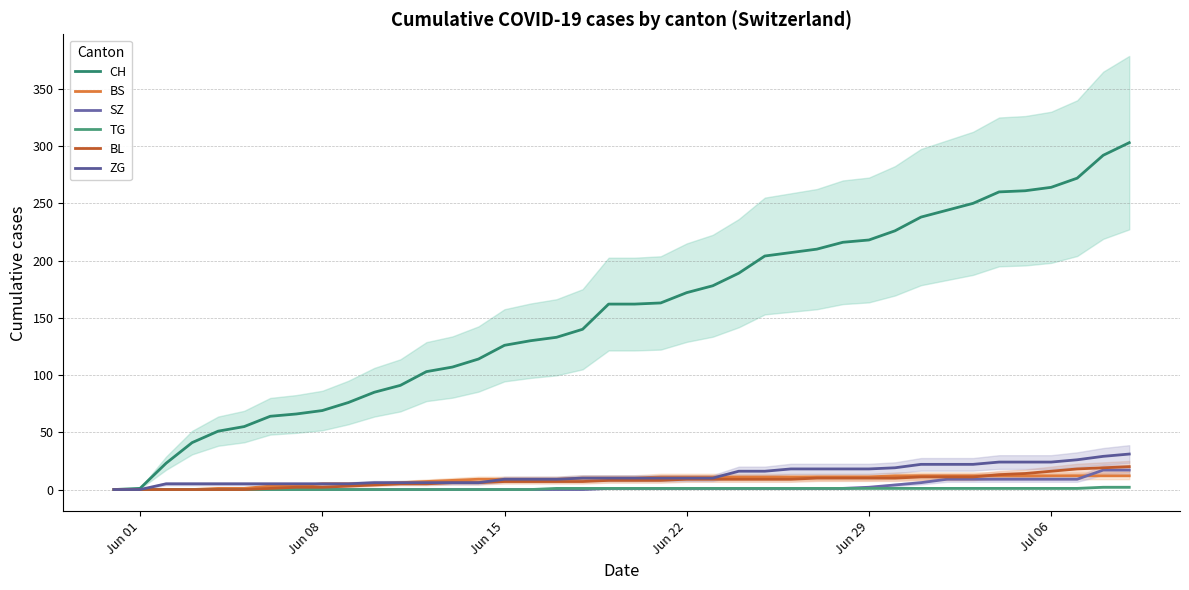

What is the greatest value displayed?

303